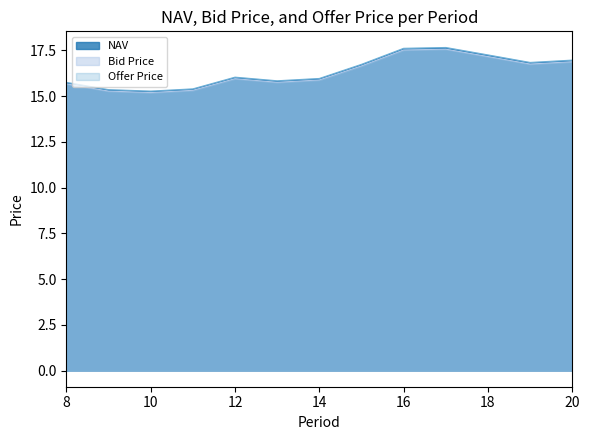

What are all the series names shown in the legend?

NAV, Bid Price, Offer Price